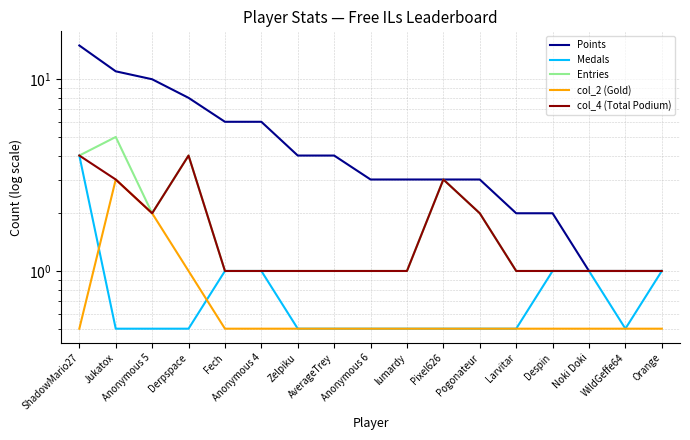

Rank the series at WildGeffe64 from lowest to highest value.

Medals, col_2 (Gold), Points, Entries, col_4 (Total Podium)